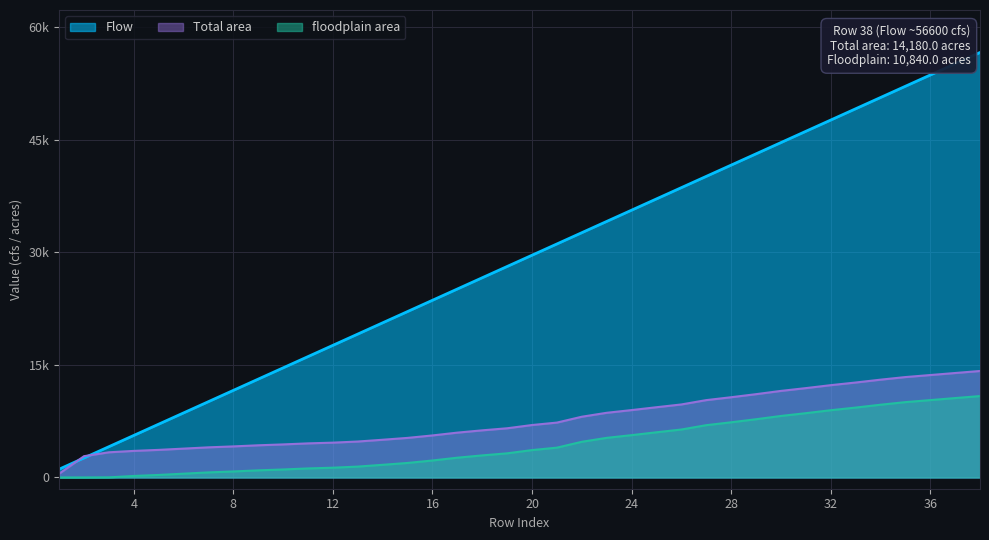

Reading left to right, extract all data points from this chart.

Flow: 1=1100.0	2=2600.0	3=4100.0	4=5600.0	5=7100.0	6=8600.0	7=10100.0	8=11600.0	9=13100.0	10=14600.0	11=16100.0	12=17600.0	13=19100.0	14=20600.0	15=22100.0	16=23600.0	17=25100.0	18=26600.0	19=28100.0	20=29600.0	21=31100.0	22=32600.0	23=34100.0	24=35600.0	25=37100.0	26=38600.0	27=40100.0	28=41600.0	29=43100.0	30=44600.0	31=46100.0	32=47600.0	33=49100.0	34=50600.0	35=52100.0	36=53600.0	37=55100.0	38=56600.0
Total area: 1=502.7	2=2834.8	3=3352.8	4=3537.4	5=3673.1	6=3841.2	7=4011.6	8=4136.6	9=4284.2	10=4401.4	11=4540.0	12=4636.9	13=4785.7	14=5023.0	15=5269.7	16=5597.2	17=5970.7	18=6276.6	19=6550.6	20=6983.2	21=7307.7	22=8088.5	23=8613.2	24=8972.4	25=9353.7	26=9723.6	27=10300.4	28=10685.0	29=11092.4	30=11527.4	31=11899.3	32=12291.5	33=12643.3	34=13024.2	35=13370.5	36=13640.2	37=13911.1	38=14180.0
floodplain area: 1=0.0	2=0.0	3=15.3	4=199.9	5=335.7	6=503.7	7=674.1	8=799.2	9=946.7	10=1064.0	11=1202.5	12=1299.5	13=1448.2	14=1685.5	15=1932.3	16=2259.8	17=2633.3	18=2939.2	19=3213.1	20=3645.7	21=3970.3	22=4751.0	23=5275.8	24=5634.9	25=6016.2	26=6386.2	27=6963.0	28=7347.6	29=7755.0	30=8190.0	31=8561.8	32=8954.1	33=9305.9	34=9686.7	35=10033.1	36=10302.7	37=10573.6	38=10840.0